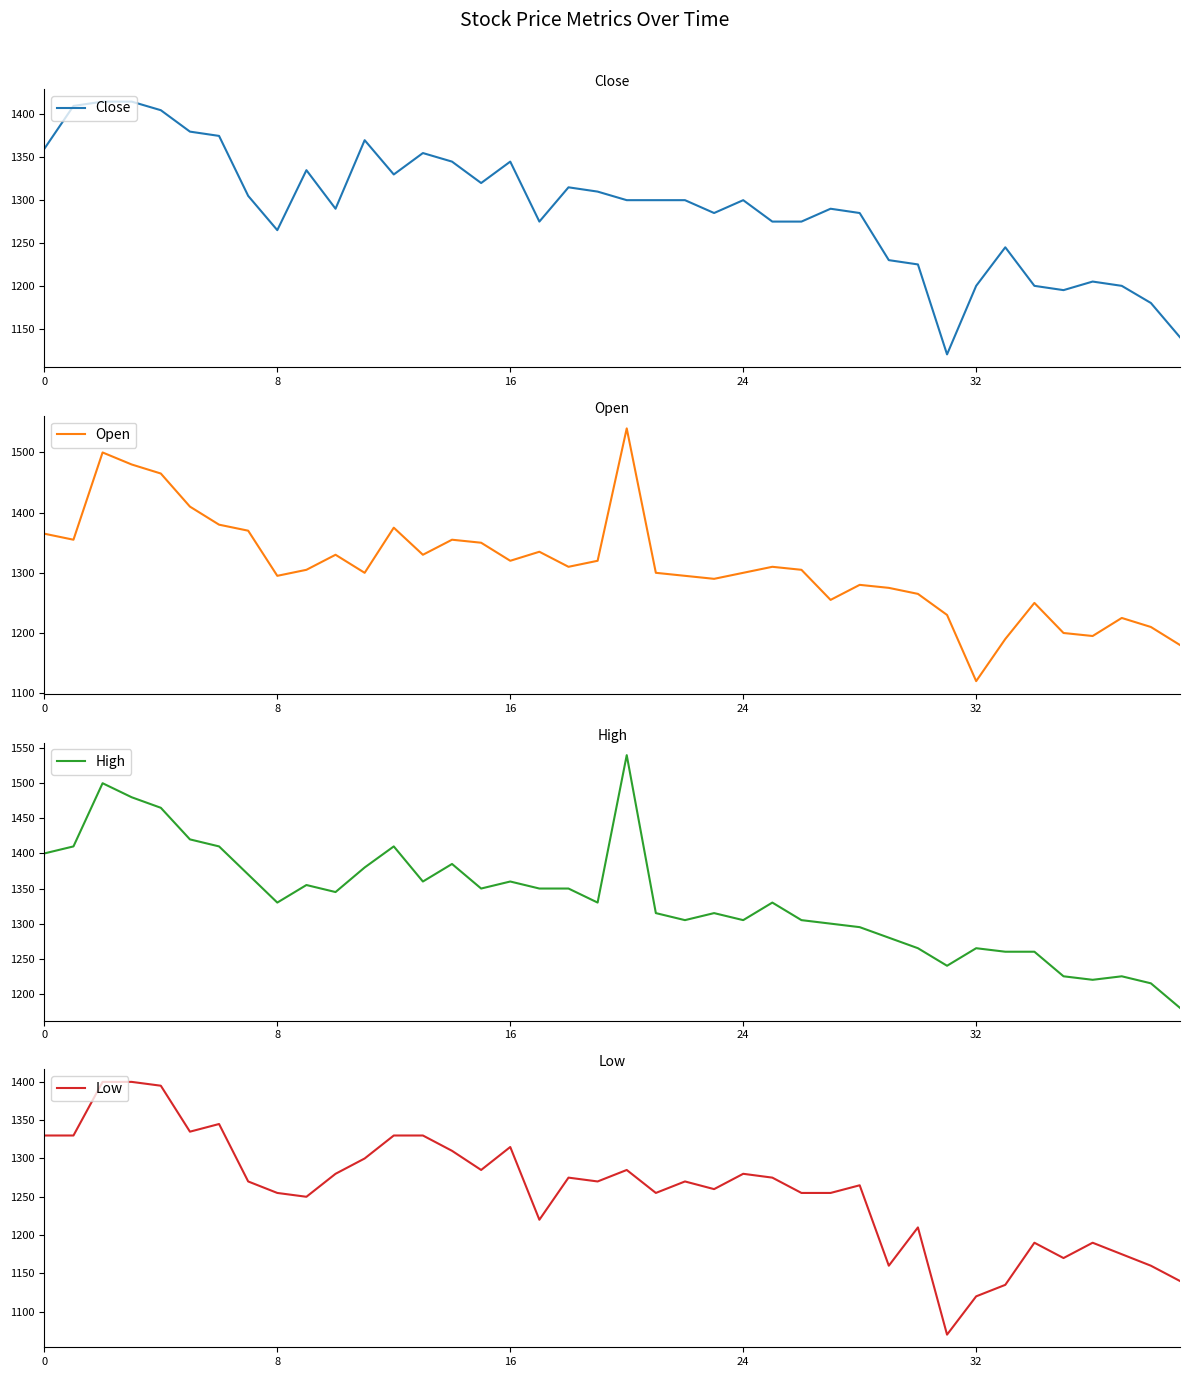

What is the difference between the maximum and second lowest values in the Close series?

275